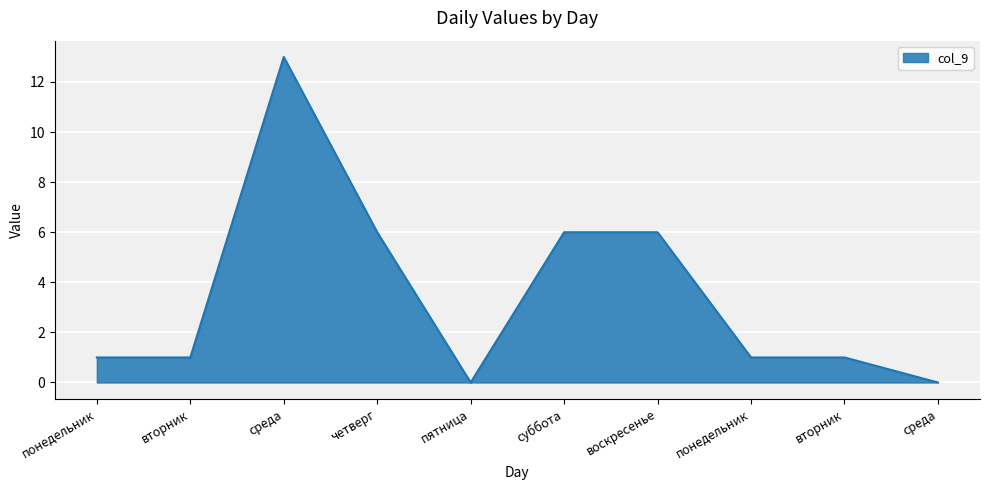

Where is the first local minimum?

пятница